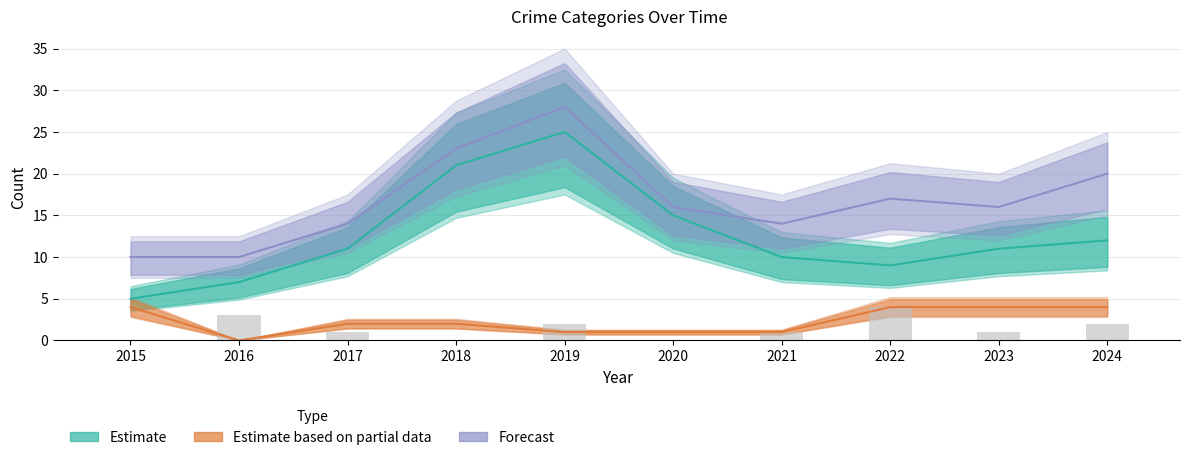

Is the value of Robbery (Estimate) at 2019 greater than the value of Aggravated Assault at 2017?

Yes